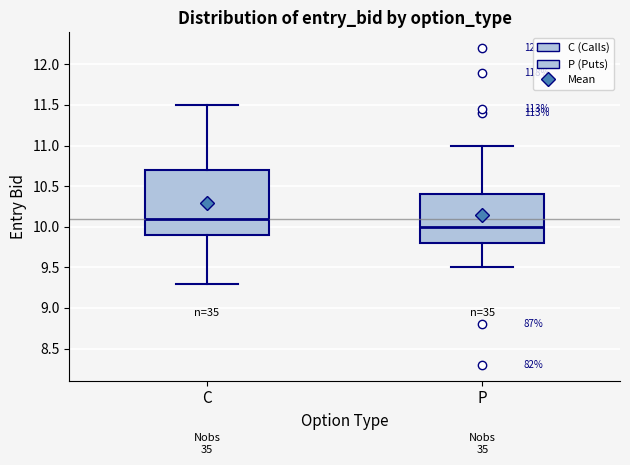

Reading left to right, read every box against the y-axis: the position of its median line, the range the box covers, and the ends of its whiskers. The values are not printed on the chart, so give them approximately, as read against the axis.

C: median 10.1, box 9.9 to 10.7, whiskers 9.3 to 11.5
P: median 10.0, box 9.8 to 10.4, whiskers 9.5 to 11.0